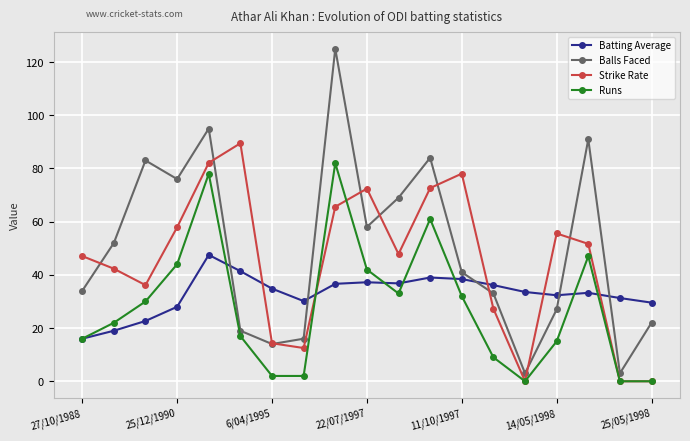

True or false: Balls Faced has more than 1 points higher than both neighbors.

True